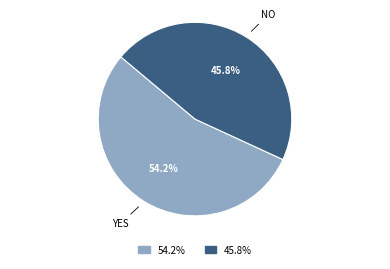

Is there any slice that represents more than half of the pie?

Yes